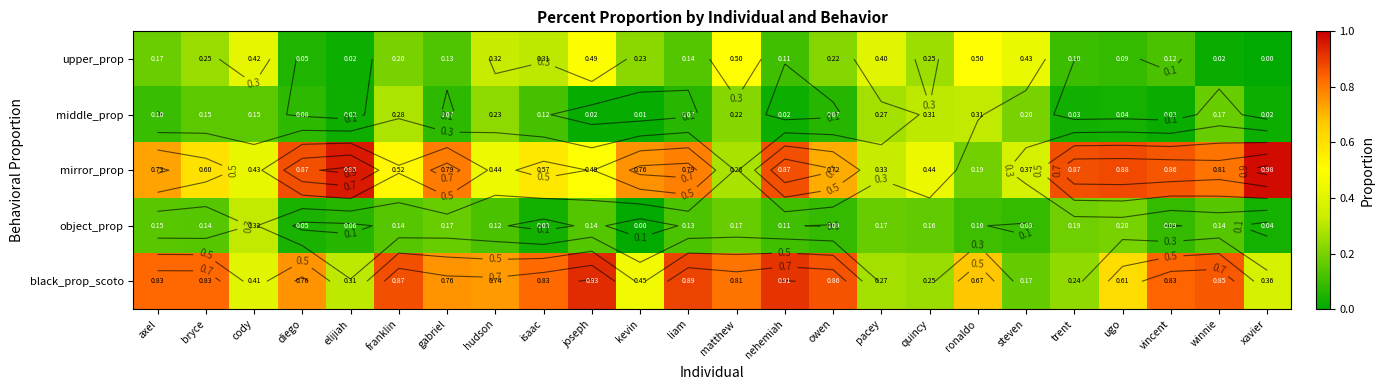

What is the difference between the highest and lowest values at ronaldo?

0.6